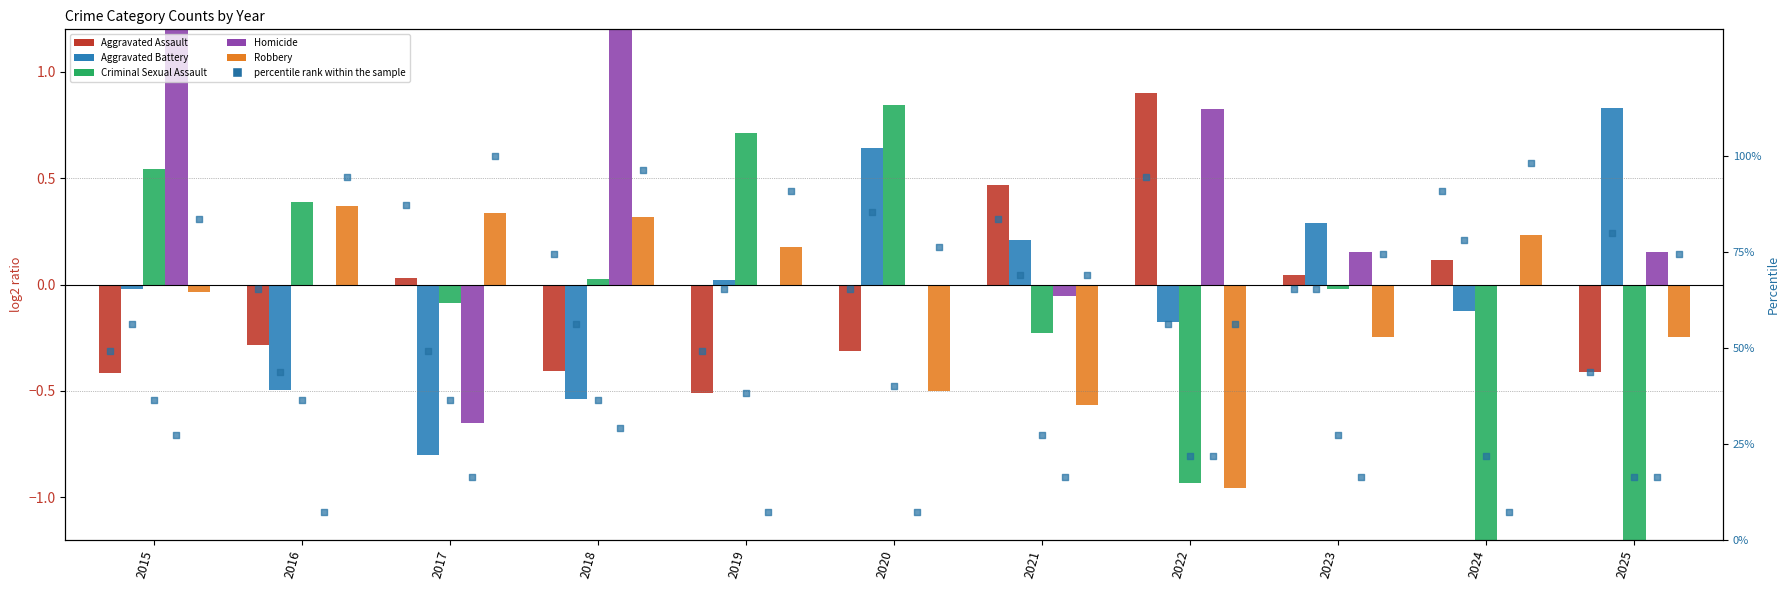

What is the total value across all series at 2024?

96.9